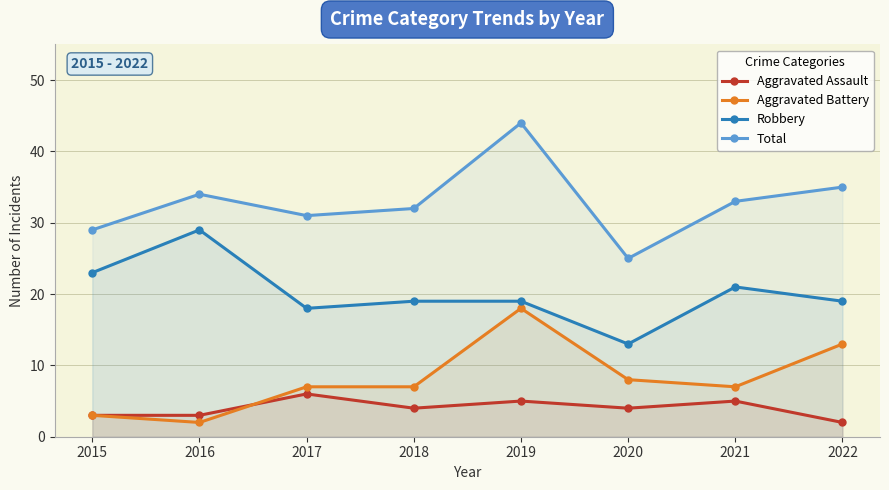

Which category has the highest value in the Robbery series?

2016